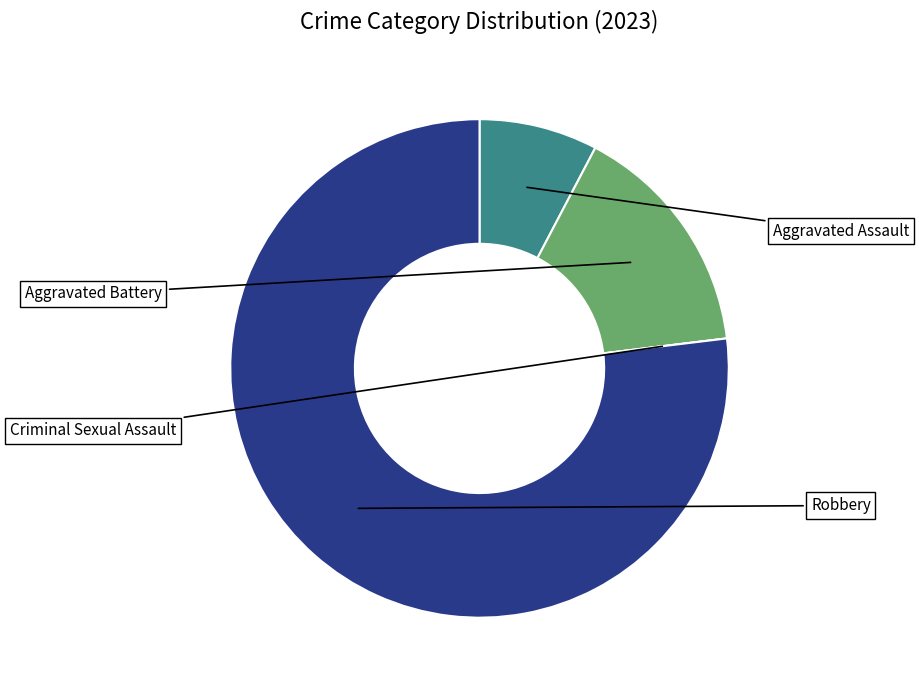

What is the change in value from Aggravated Assault to Criminal Sexual Assault?

-1